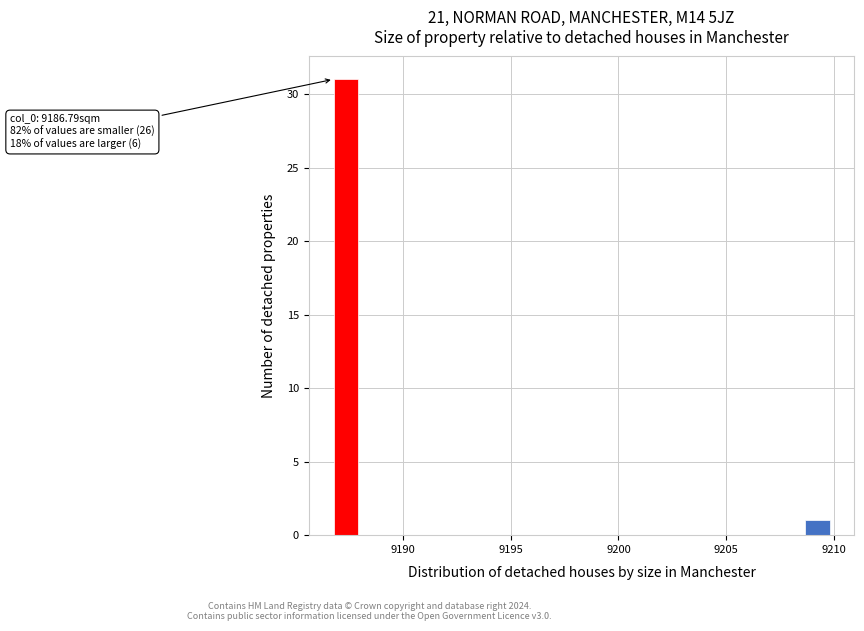

Read against the x-axis, roughly where is the centre of the tallest bar?

9187.5